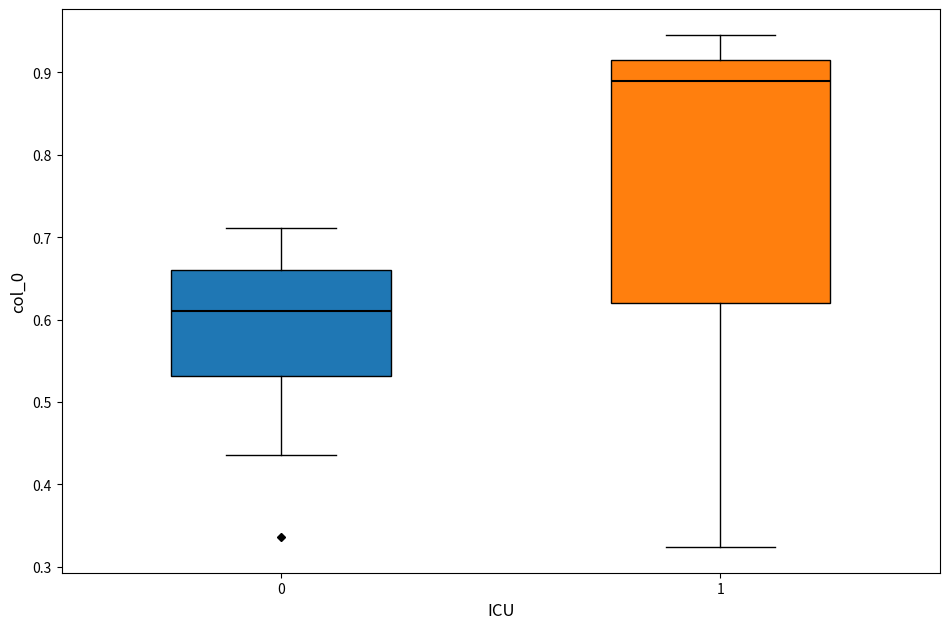

Where does the median line of the box at x = 0 sit on the y-axis? The values are not printed on the chart, so give them approximately, as read against the axis.

0.61